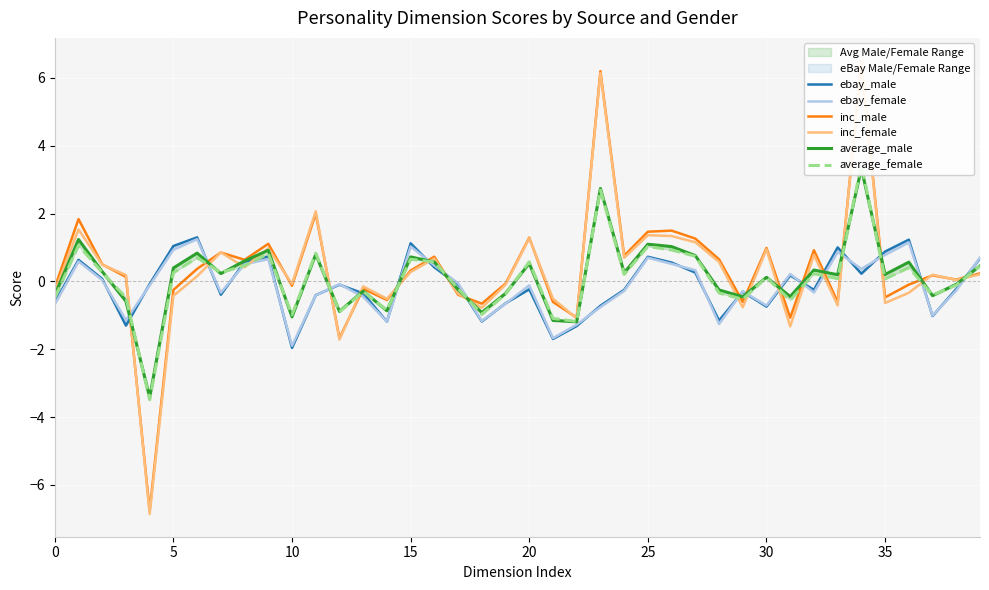

Count the number of data series in this chart.

6